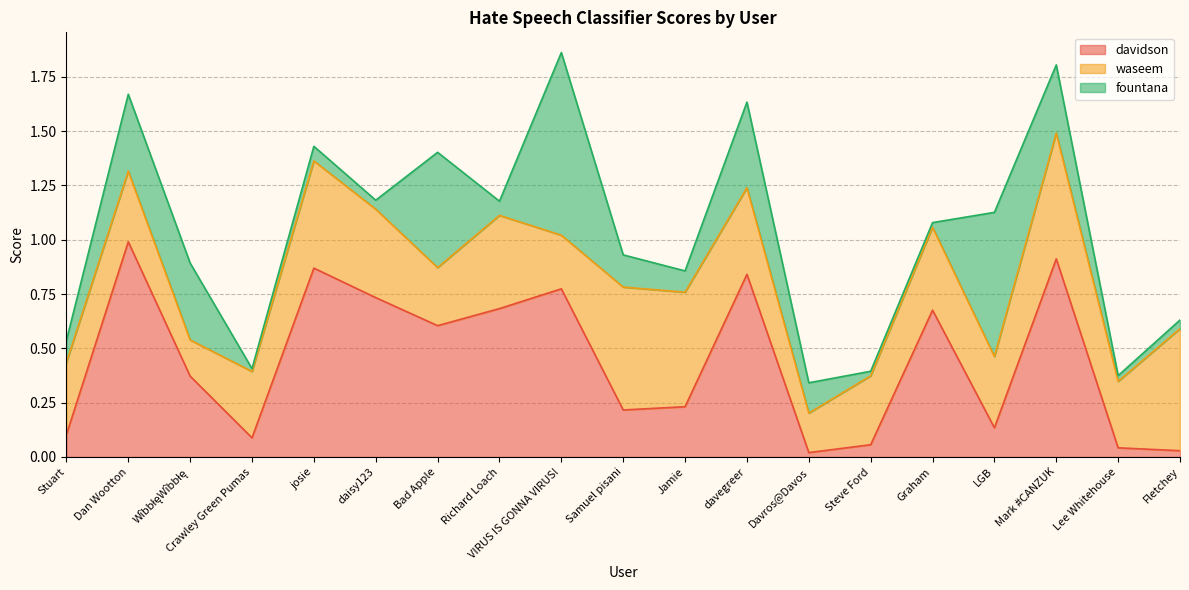

What is the value of the waseem point at the 3rd from the left?

0.2